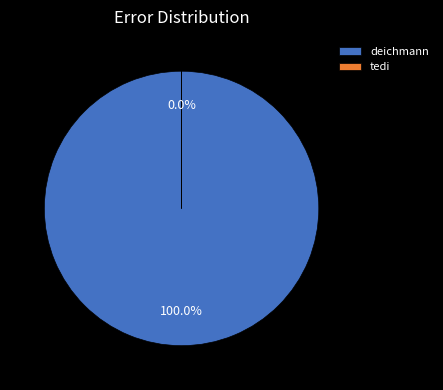

What percentage is the deichmann slice, to the nearest percent?

100%